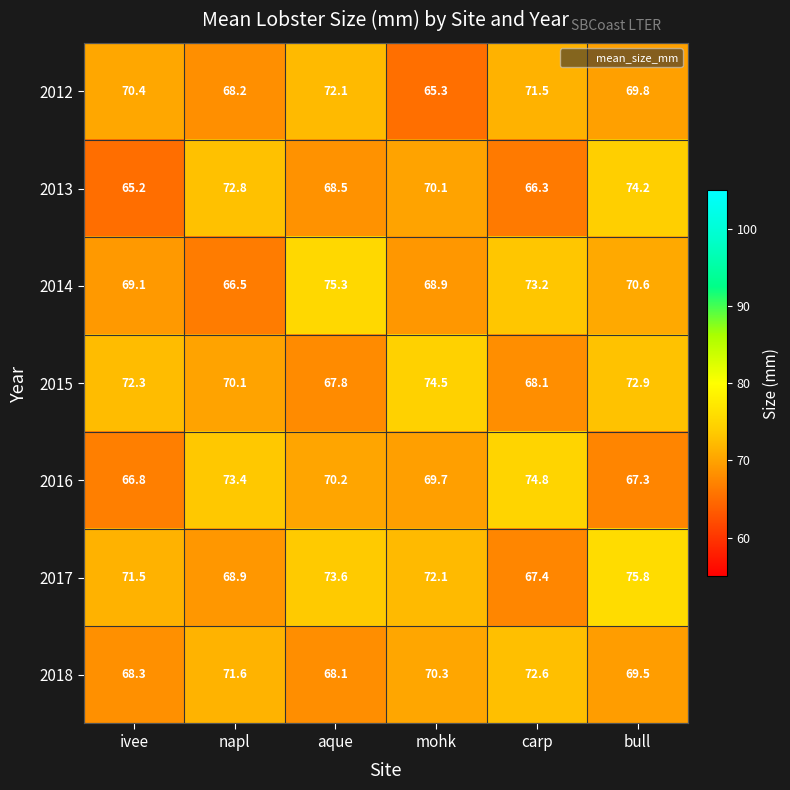

Which series has the largest total across all categories?

2017